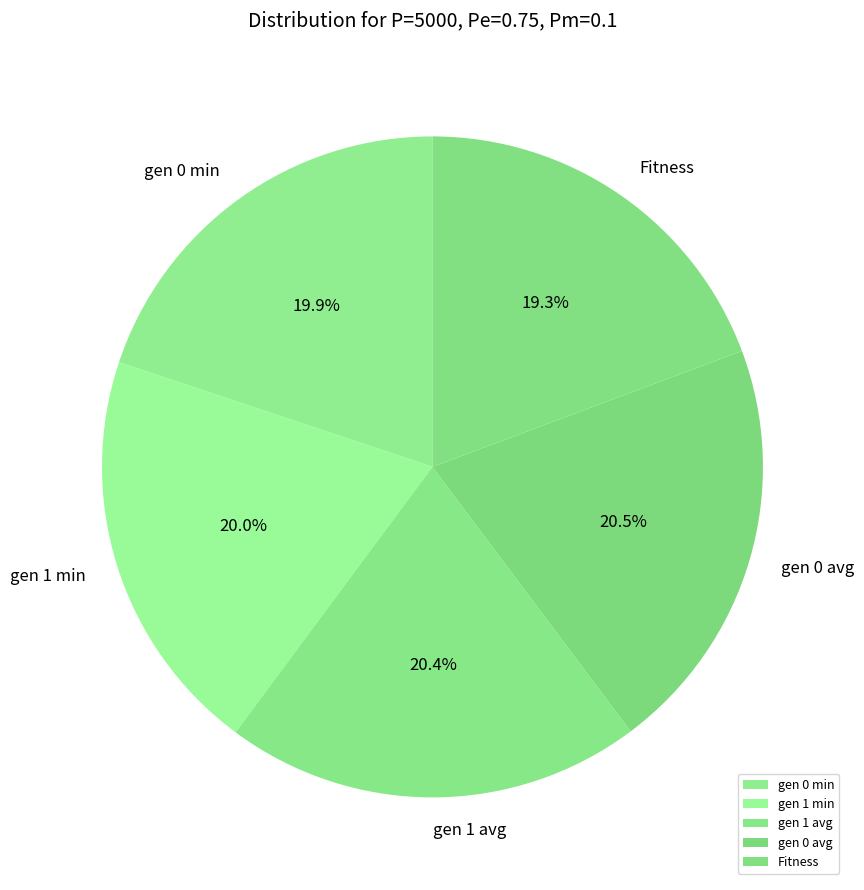

What is the ratio of the value at gen 1 avg to the value at gen 0 avg?

1.0